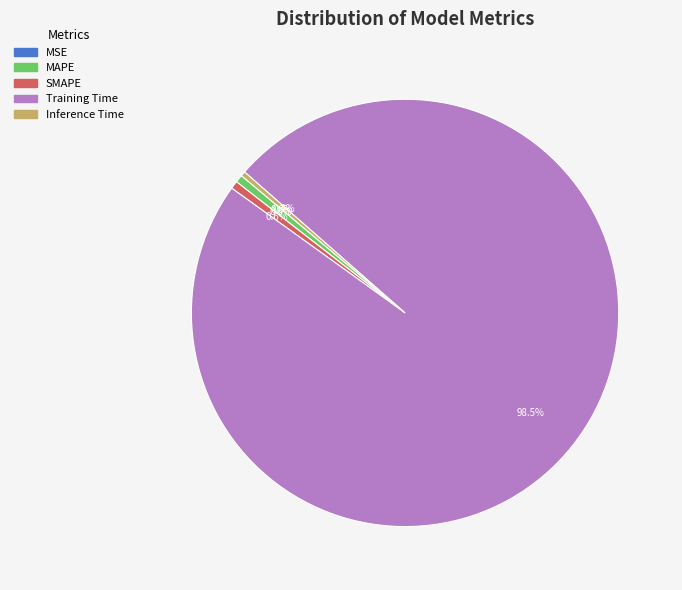

How much of the chart is everything except SMAPE?

99.4%